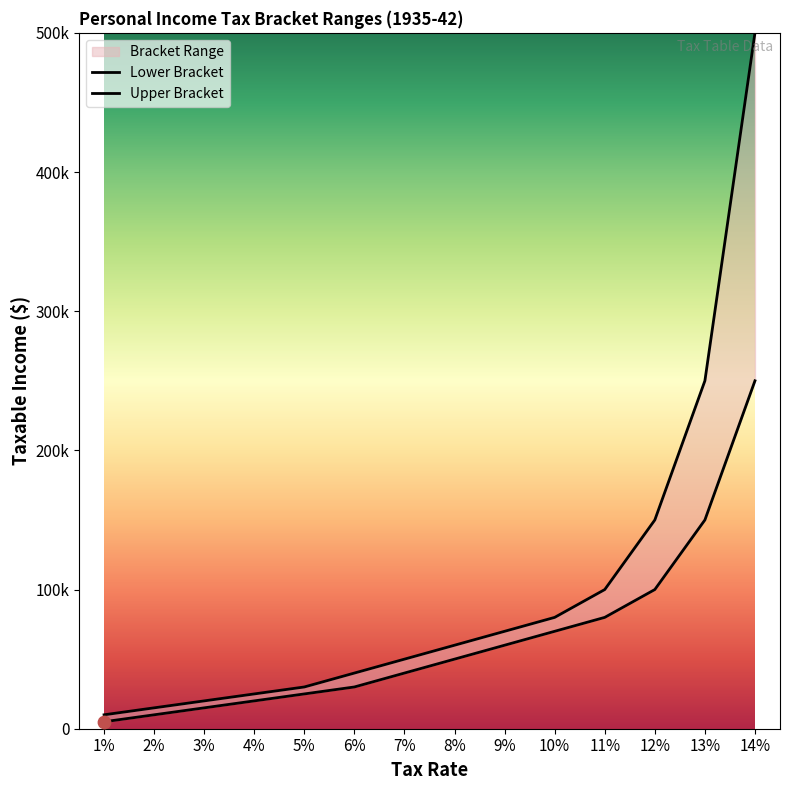

Which series has the widest spread of Y values?

Upper Bracket